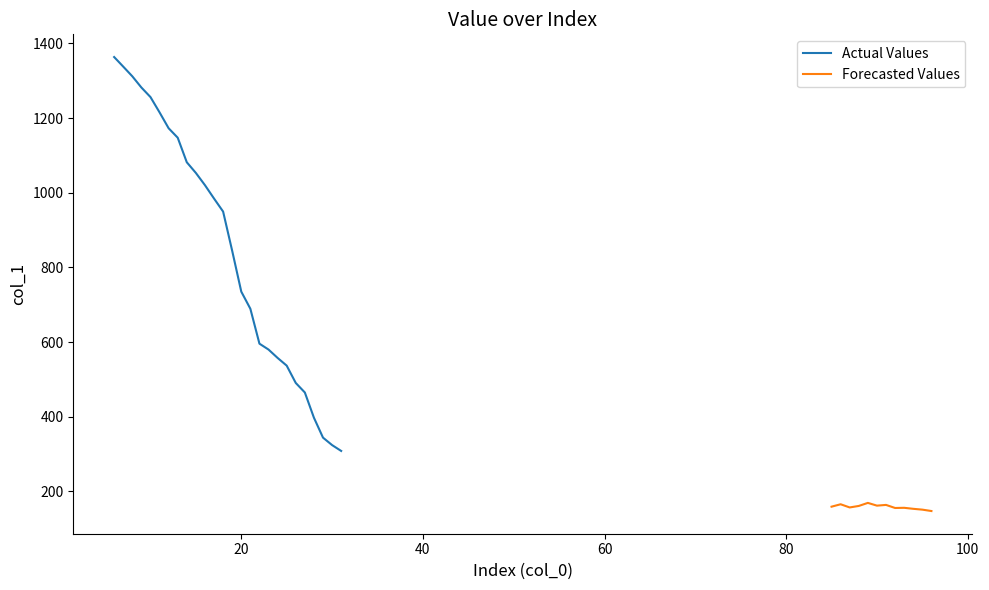

How many interior local peaks (higher than both neighbors) does the data have?

4